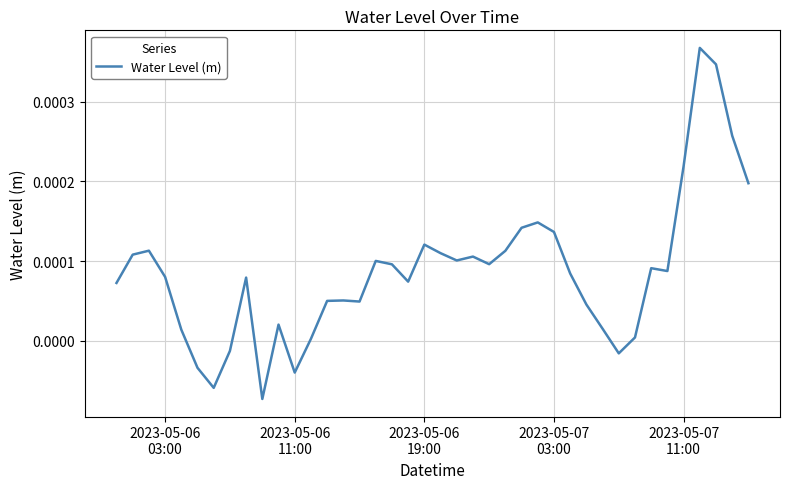

Does the chart have visible grid lines?

Yes